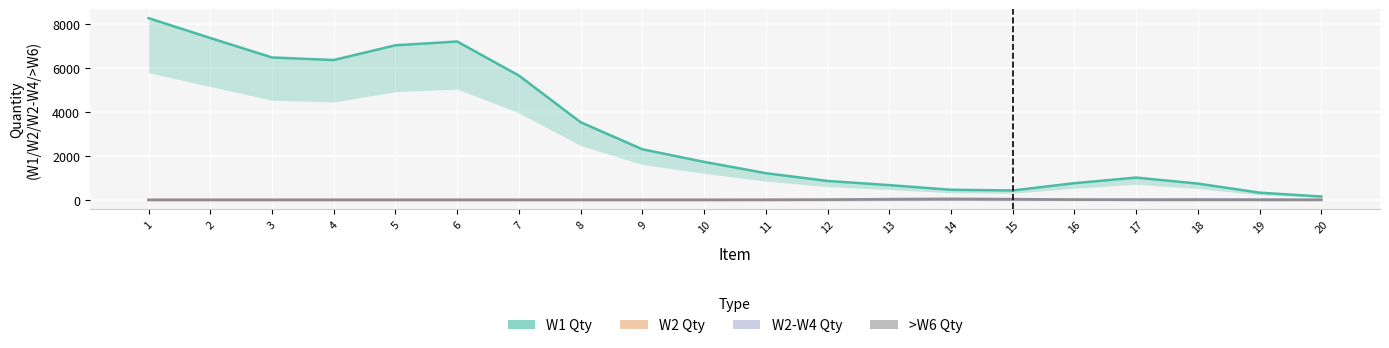

Between 2 and 8, which series saw the biggest shift?

W1 Qty